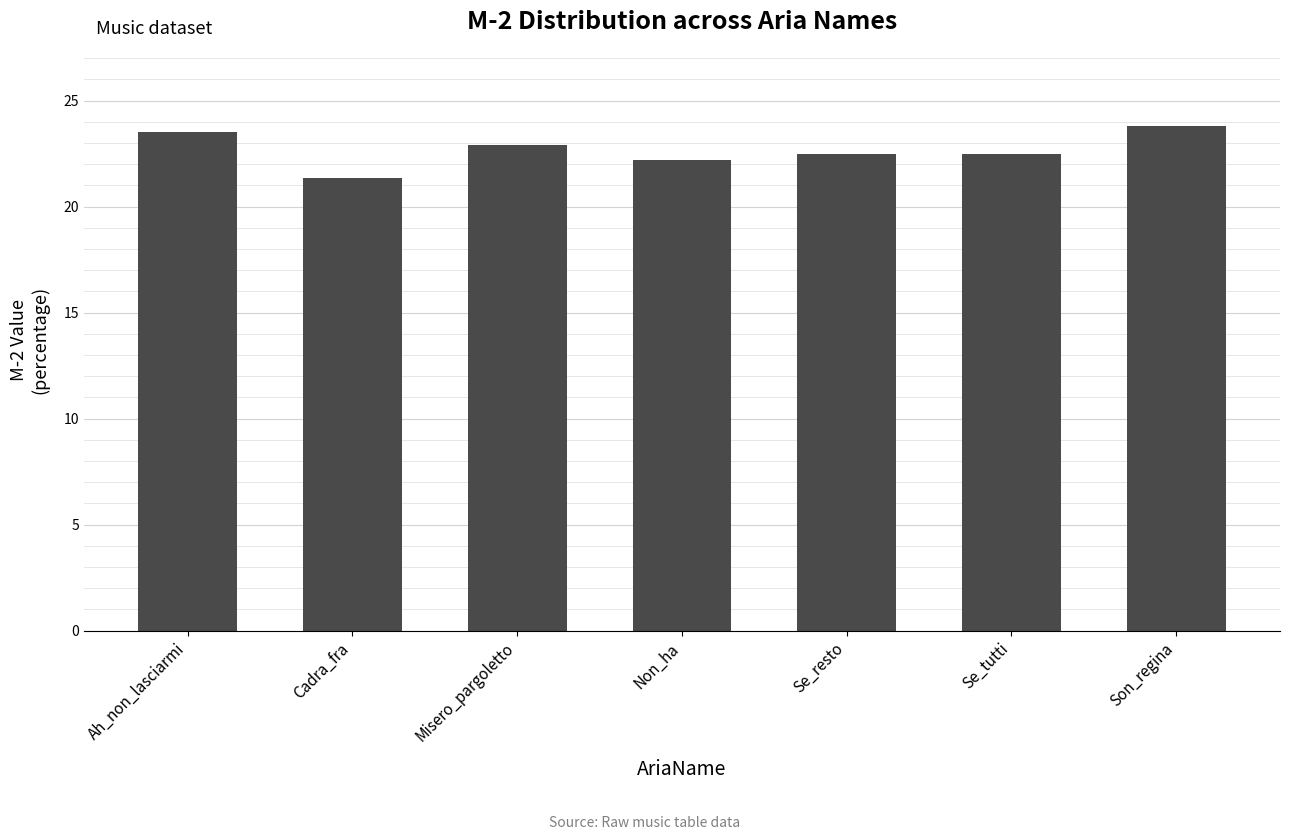

What is the label of the 2nd bar from the left?

Cadra_fra